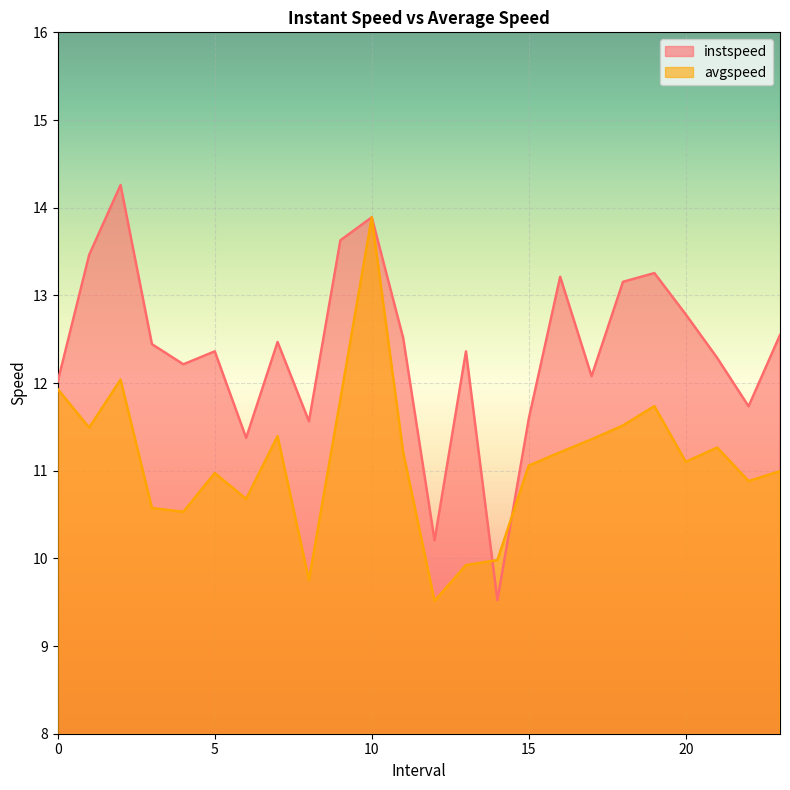

True or false: instspeed has a value of 3.5 at 12.0.

False